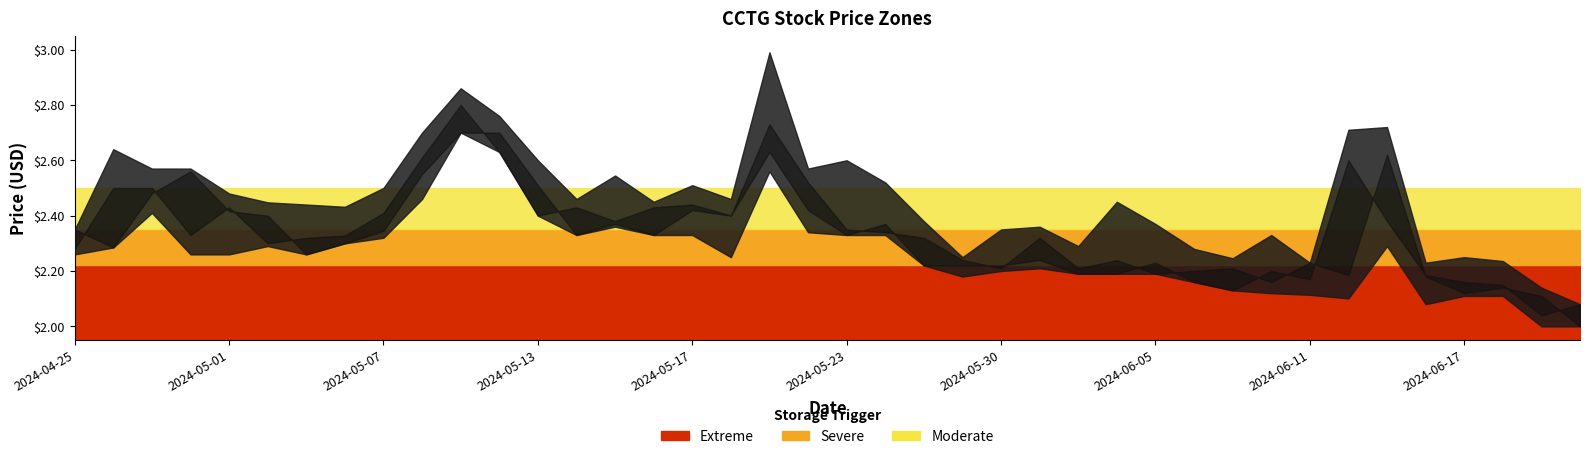

True or false: Open and High cross at least once.

False